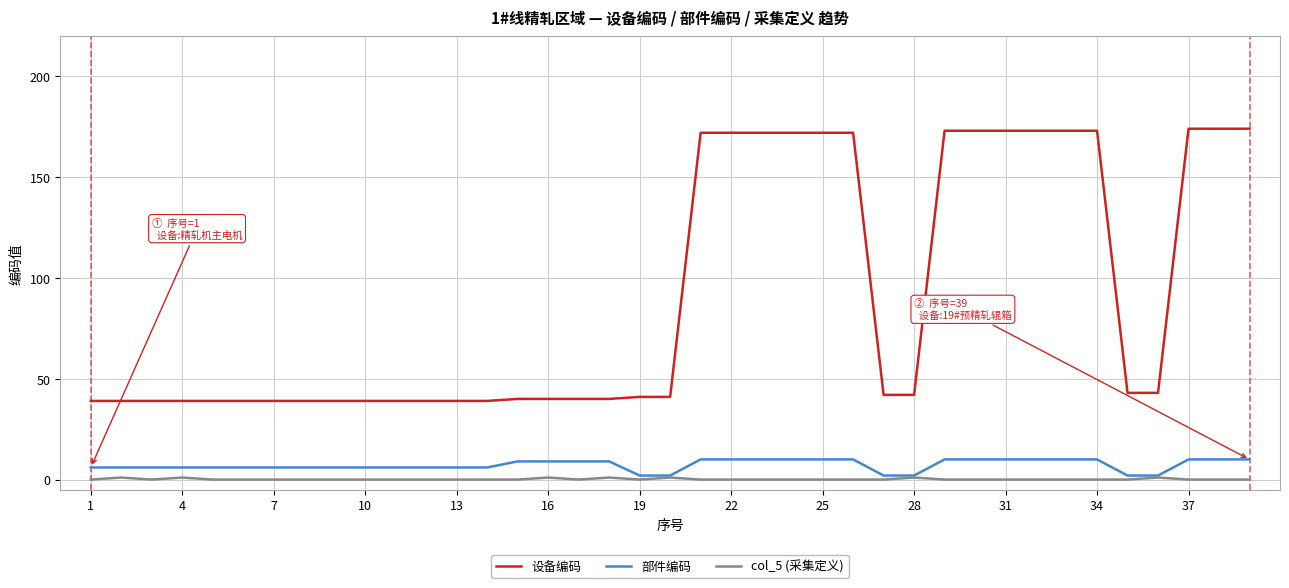

Reading left to right, what are all the values shown in this chart?

设备编码: 39	39	39	39	39	39	39	39	39	39	39	39	39	39	40	40	40	40	41	41	172	172	172	172	172	172	42	42	173	173	173	173	173	173	43	43	174	174	174
部件编码: 6	6	6	6	6	6	6	6	6	6	6	6	6	6	9	9	9	9	2	2	10	10	10	10	10	10	2	2	10	10	10	10	10	10	2	2	10	10	10
col_5 (采集定义): 0	1	0	1	0	0	0	0	0	0	0	0	0	0	0	1	0	1	0	1	0	0	0	0	0	0	0	1	0	0	0	0	0	0	0	1	0	0	0